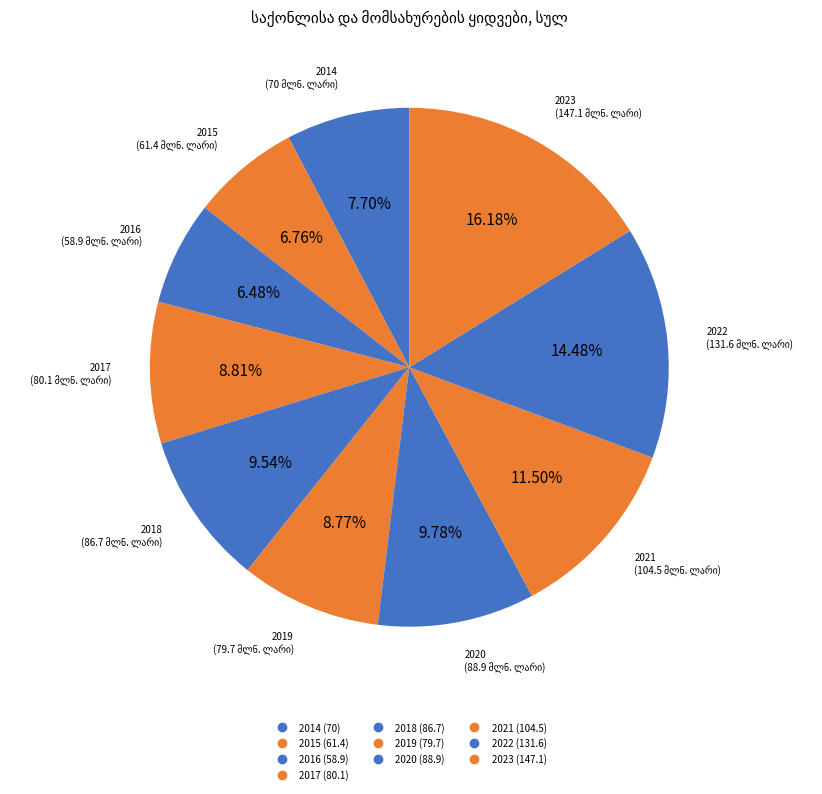

How many segments does this pie chart have?

10